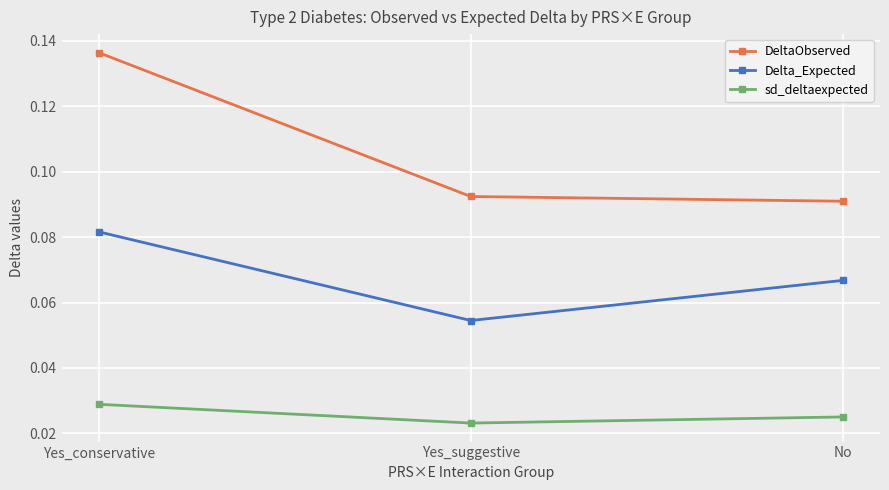

What is the label of the 3rd point from the right?

Yes_conservative